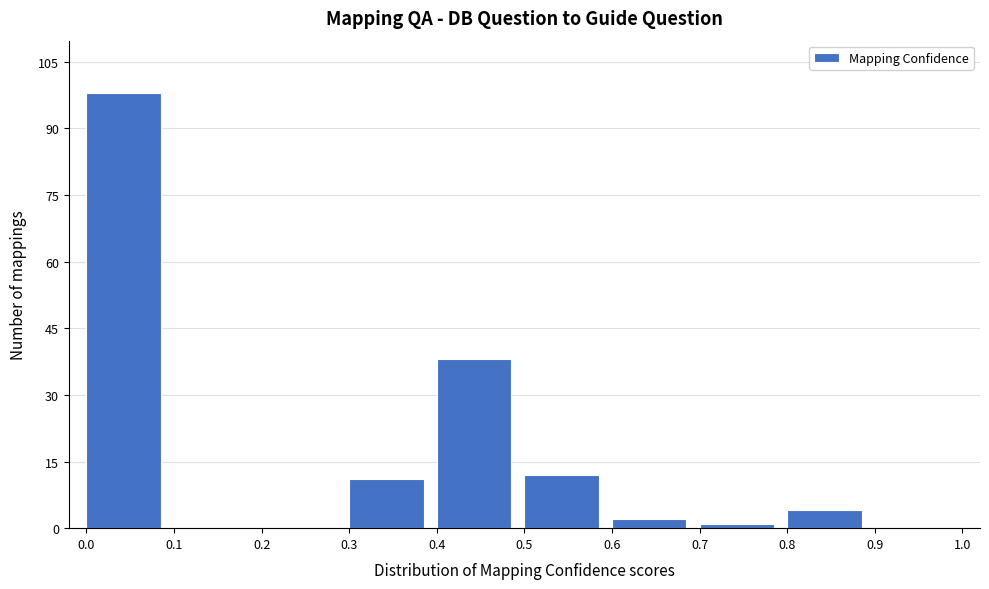

How tall is the bar that spans 0.8 to 0.9 on the x-axis? The values are not printed on the chart, so give them approximately, as read against the axis.

4